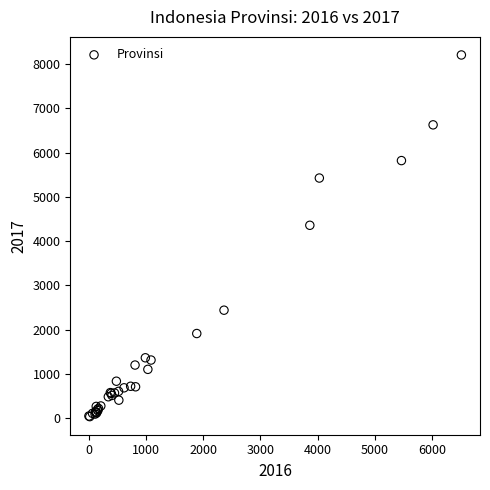

What Y value in the scatter plot is closest to 4120?

4358